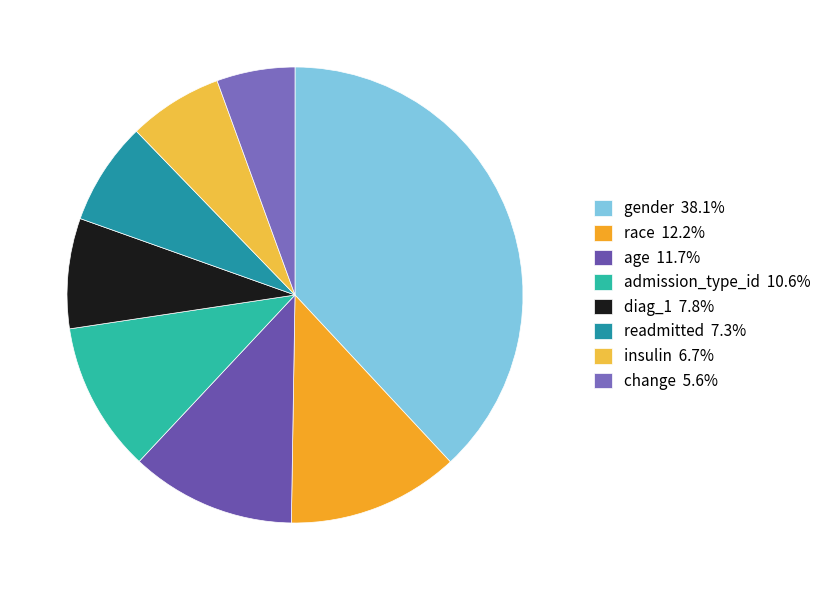

How many segments does this pie chart have?

8